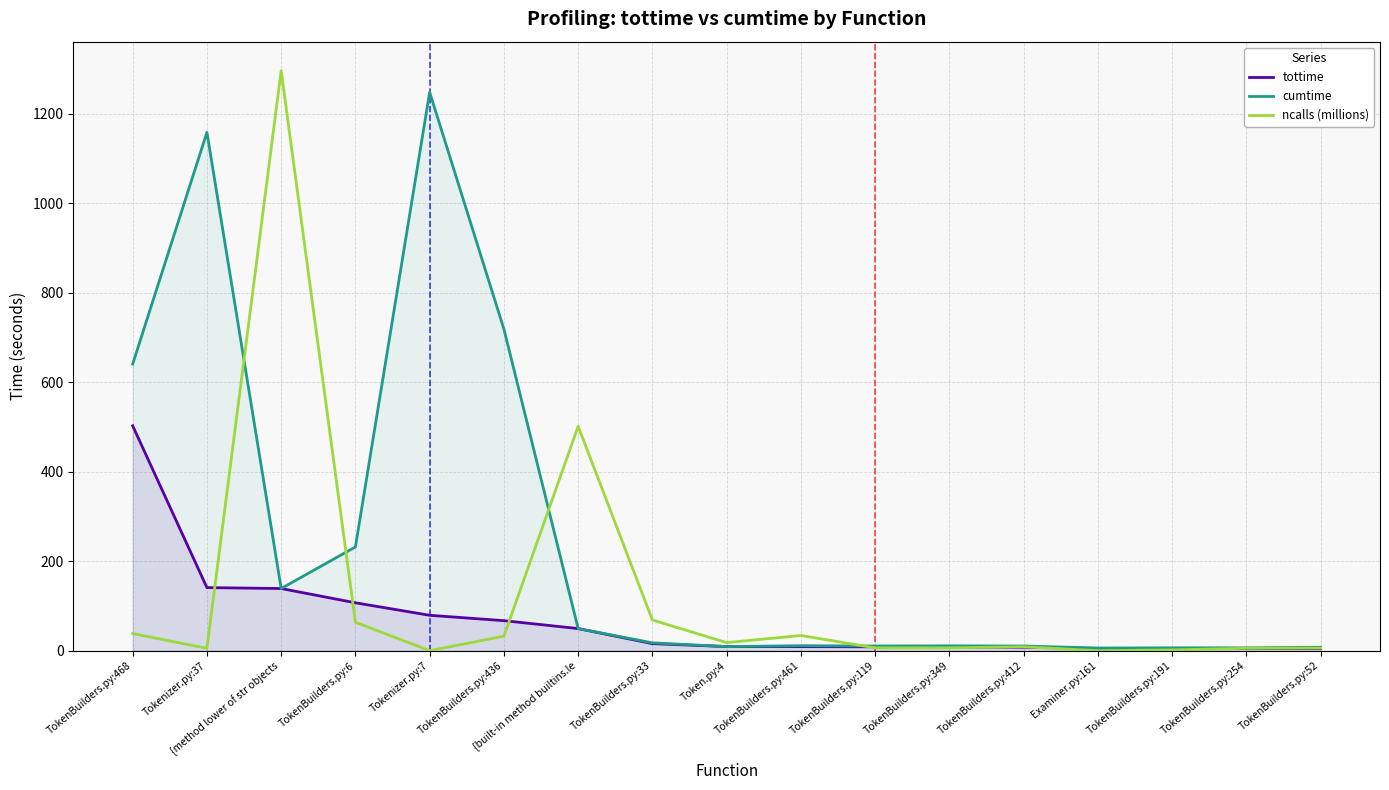

What is the difference between the maximum and minimum values in the ncalls (millions) series?

1295.8